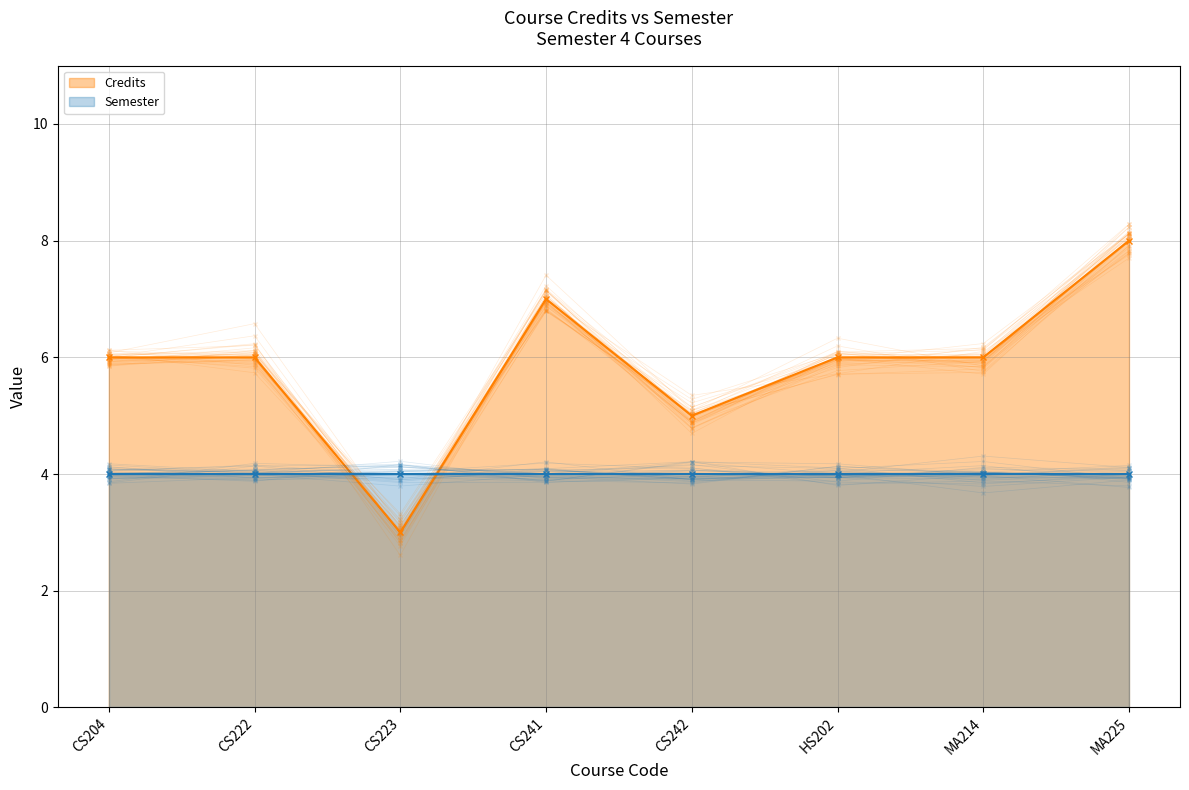

Which has a higher value, HS202 or CS242?

HS202